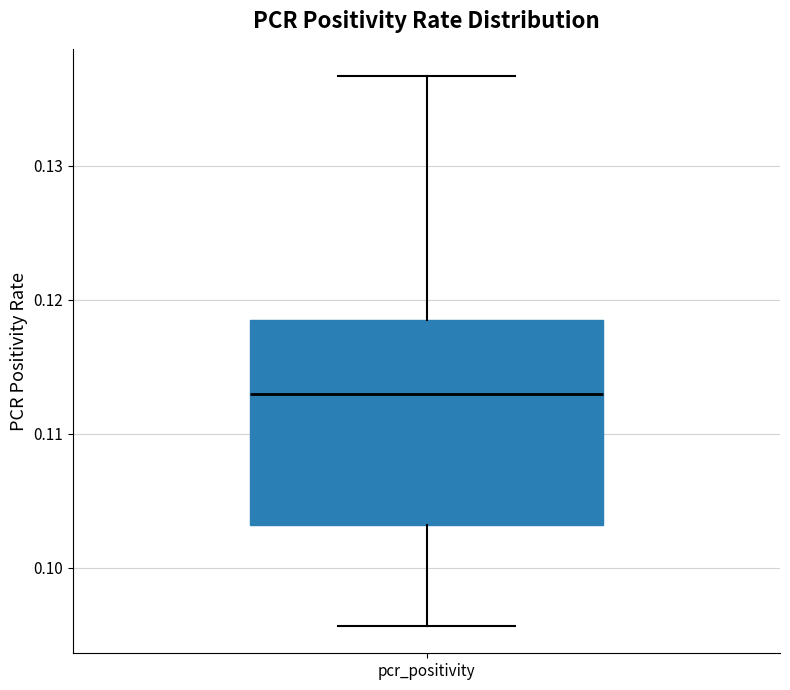

Transcribe this box plot: give where the median line is, the range the box spans, and where the two whiskers end, as read against the y-axis. The values are not printed on the chart, so give them approximately, as read against the axis.

median 0.113, box 0.103 to 0.119, whiskers 0.096 to 0.137